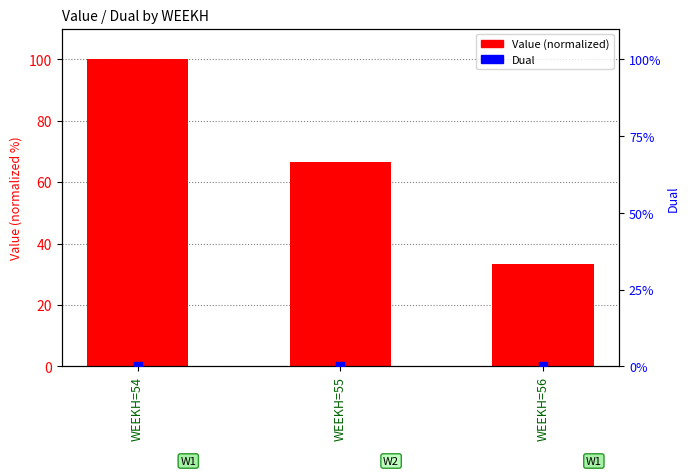

Which series has the largest Y range (max minus min)?

Value (normalized)